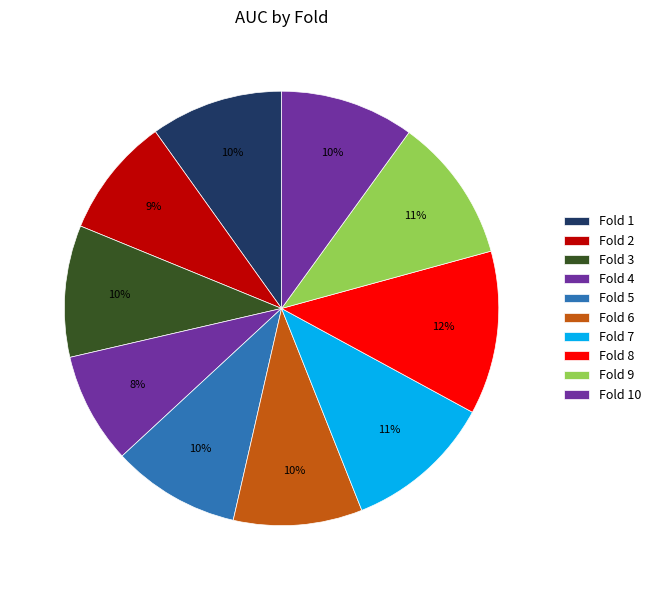

What is the smallest slice in the pie chart?

Fold 4